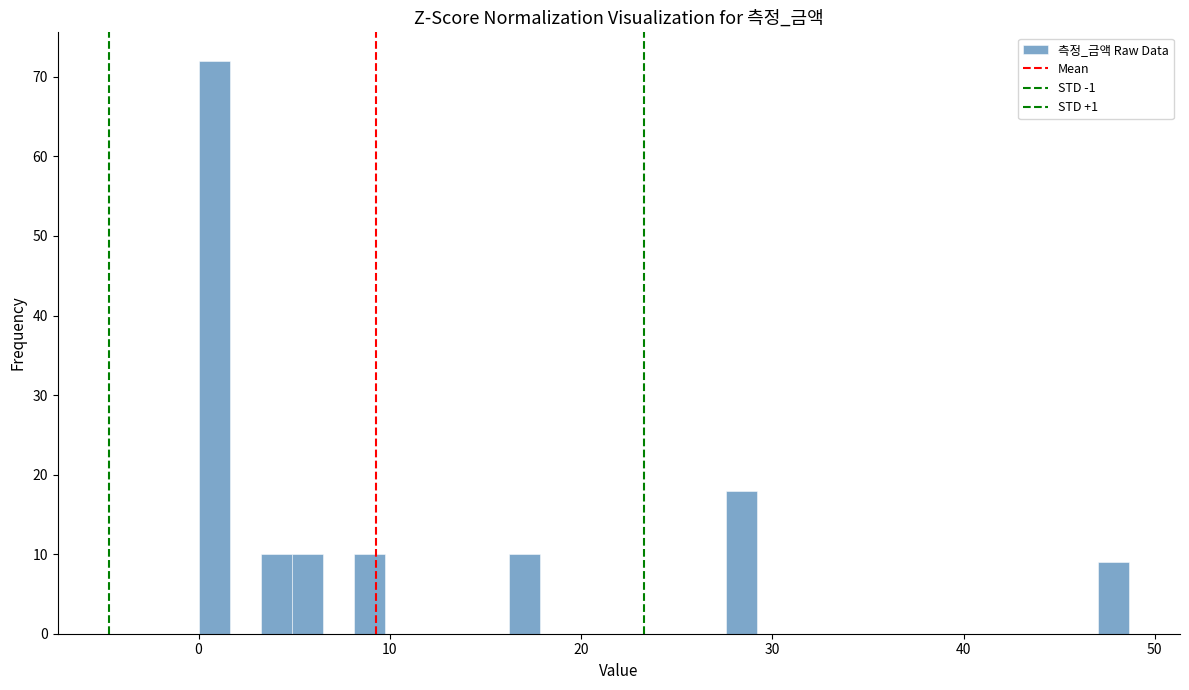

Read against the x-axis, roughly where is the centre of the tallest bar?

1